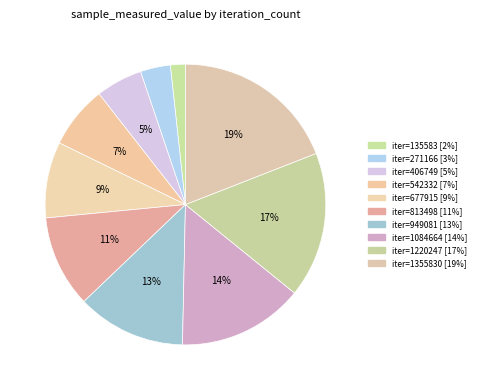

To the nearest percent, what is the average slice percentage?

10%